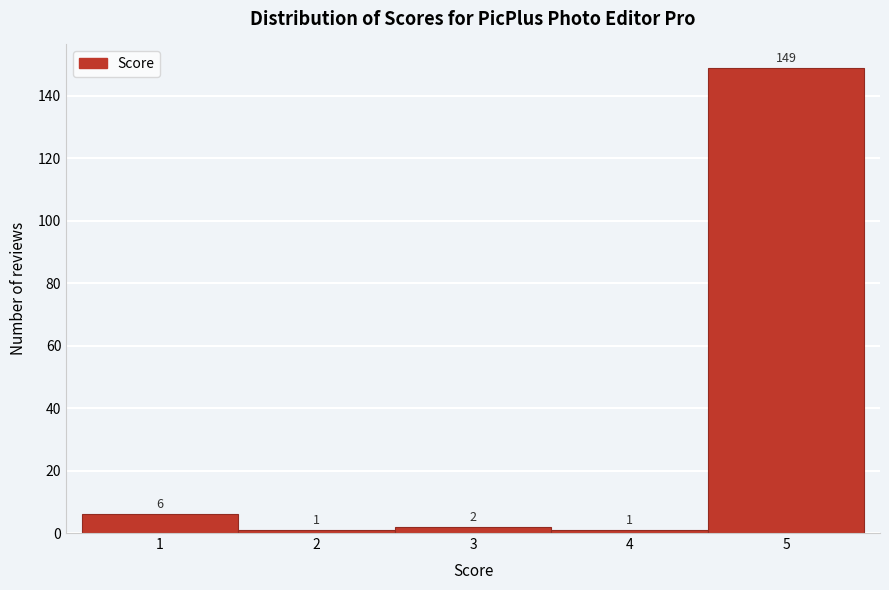

How tall is the bar that spans 4.5 to 5.5 on the x-axis?

149